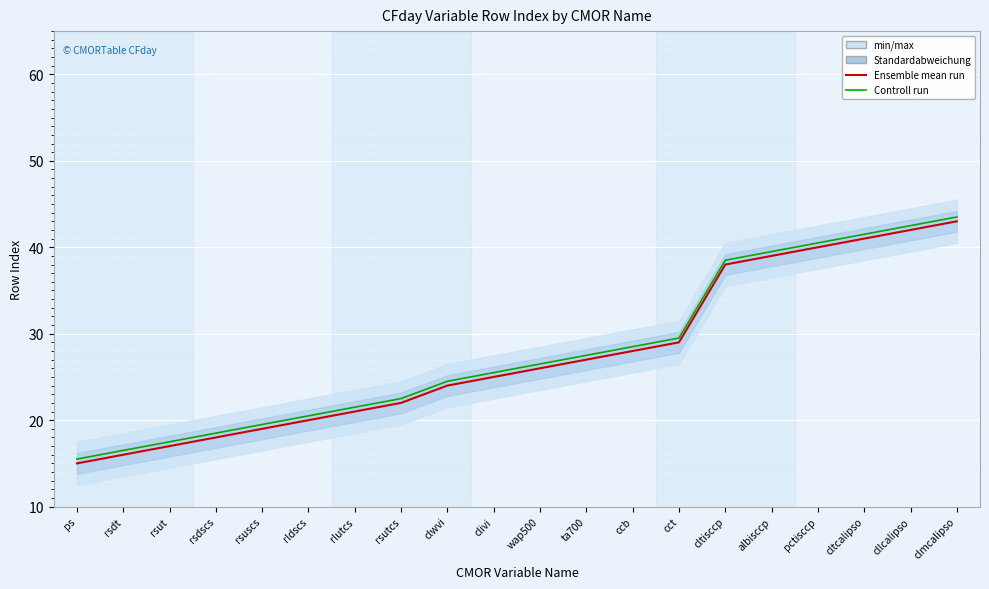

What is the label of the 9th point from the left?

clwvi